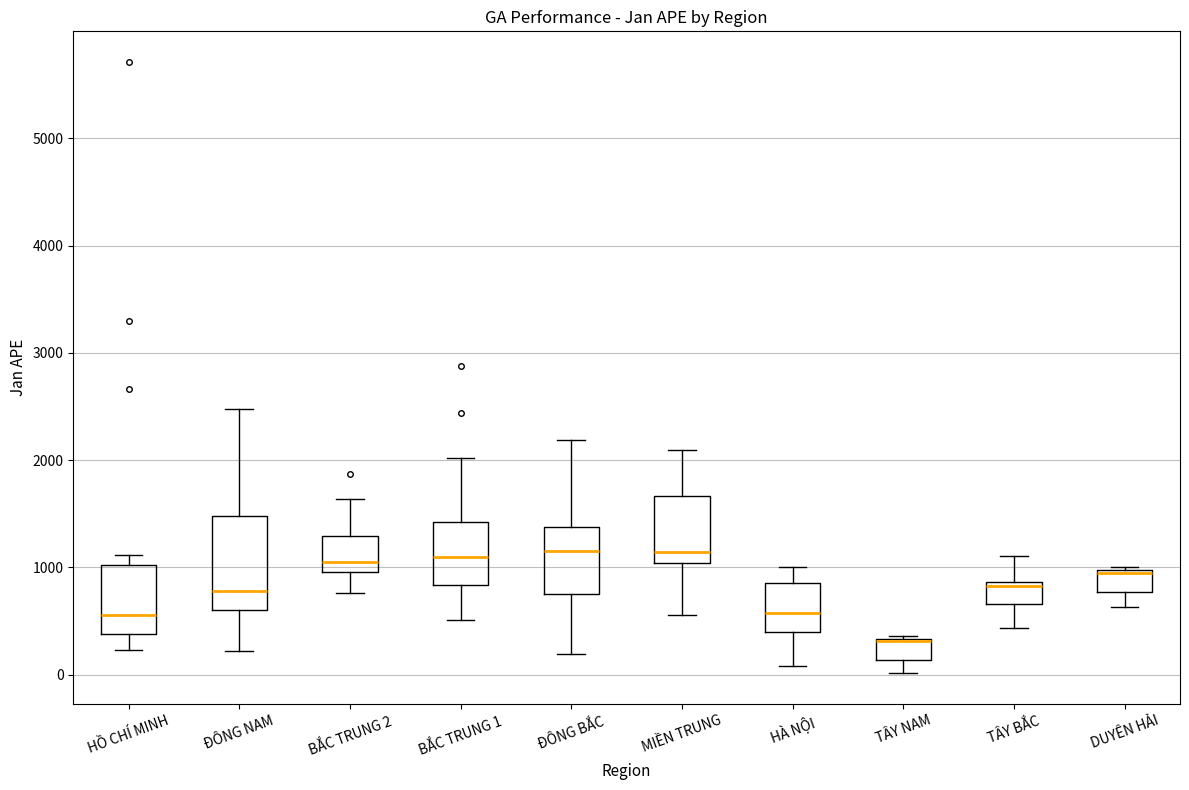

Reading left to right, read every box against the y-axis: the position of its median line, the range the box covers, and the ends of its whiskers. The values are not printed on the chart, so give them approximately, as read against the axis.

HỒ CHÍ MINH: median 600, box 400 to 1000, whiskers 200 to 1100
ĐÔNG NAM: median 800, box 600 to 1500, whiskers 200 to 2500
BẮC TRUNG 2: median 1000 (just above the box's lower edge), box 1000 to 1300, whiskers 800 to 1600
BẮC TRUNG 1: median 1100, box 800 to 1400, whiskers 500 to 2000
ĐÔNG BẮC: median 1200, box 800 to 1400, whiskers 200 to 2200
MIỀN TRUNG: median 1100, box 1000 to 1700, whiskers 600 to 2100
HÀ NỘI: median 600, box 400 to 900, whiskers 100 to 1000
TÂY NAM: median 300 (drawn on the box's upper edge), box 100 to 300, whiskers 0 to 400
TÂY BẮC: median 800, box 700 to 900, whiskers 400 to 1100
DUYÊN HẢI: median 900, box 800 to 1000, whiskers 600 to 1000